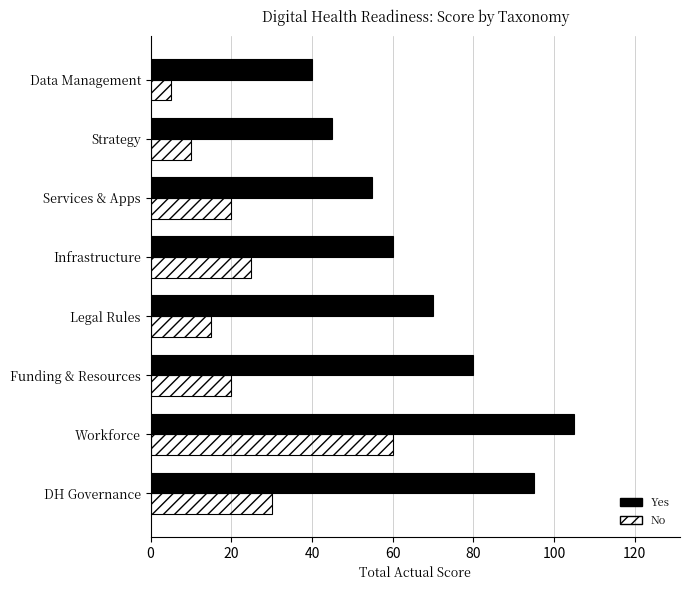

What is the highest value of the Yes series?

105